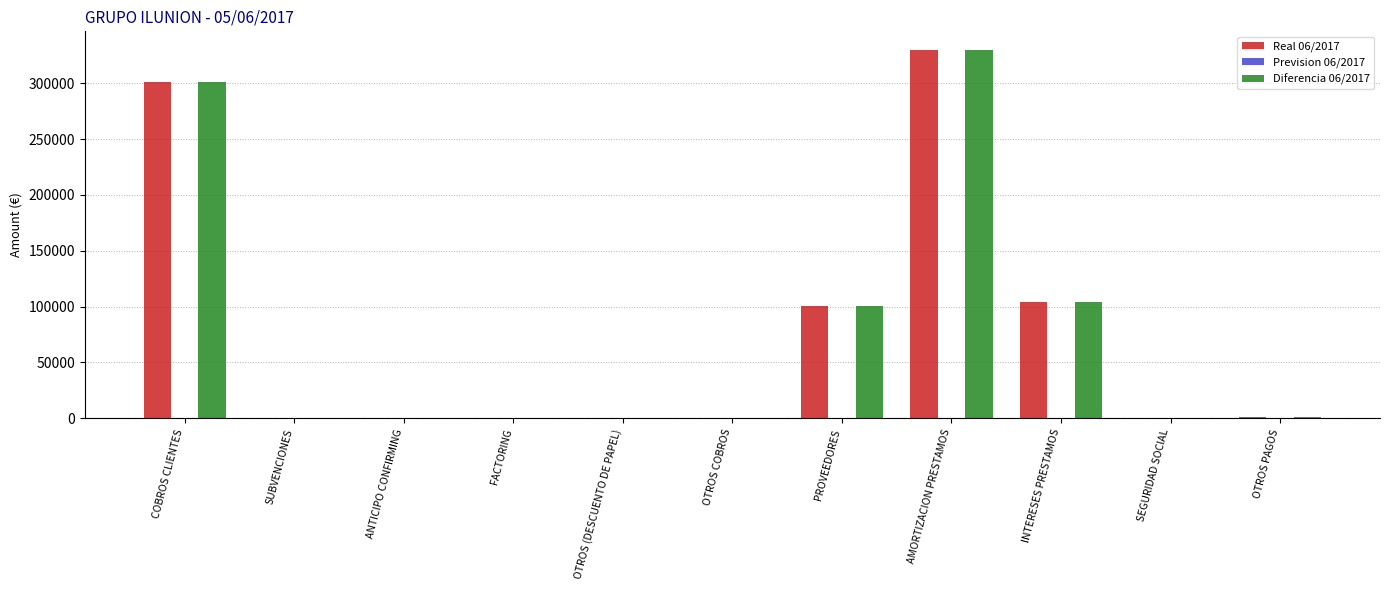

At which category is the sum across all series the highest?

AMORTIZACION PRESTAMOS